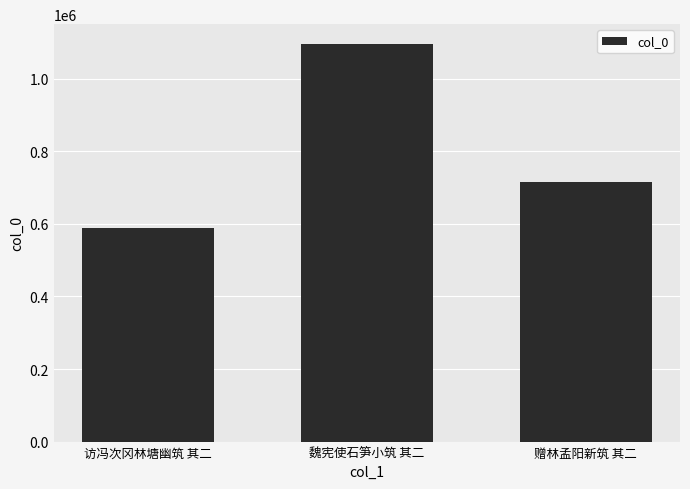

List the labels in order of value, smallest first.

访冯次冈林塘幽筑 其二, 赠林孟阳新筑 其二, 魏宪使石笋小筑 其二